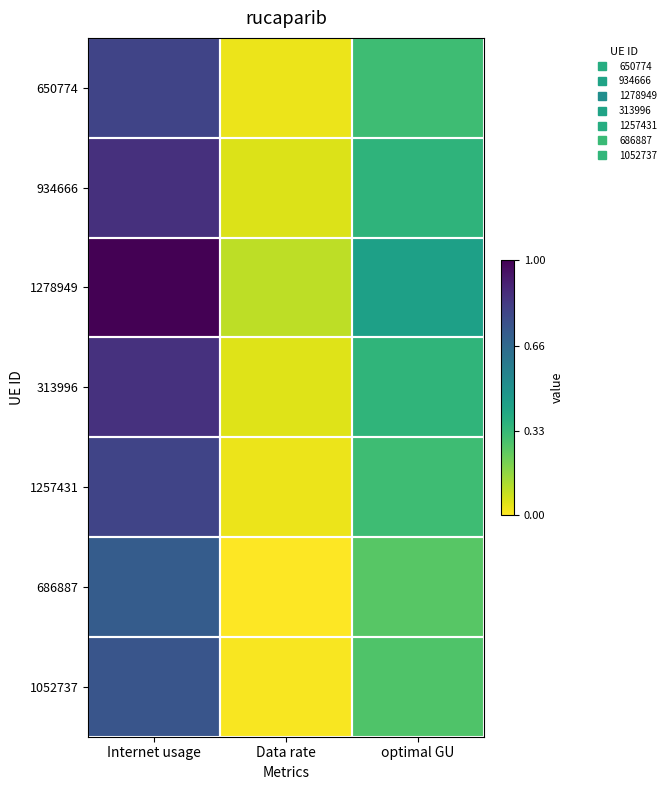

What is the difference between the highest and lowest values at optimal GU?

0.2